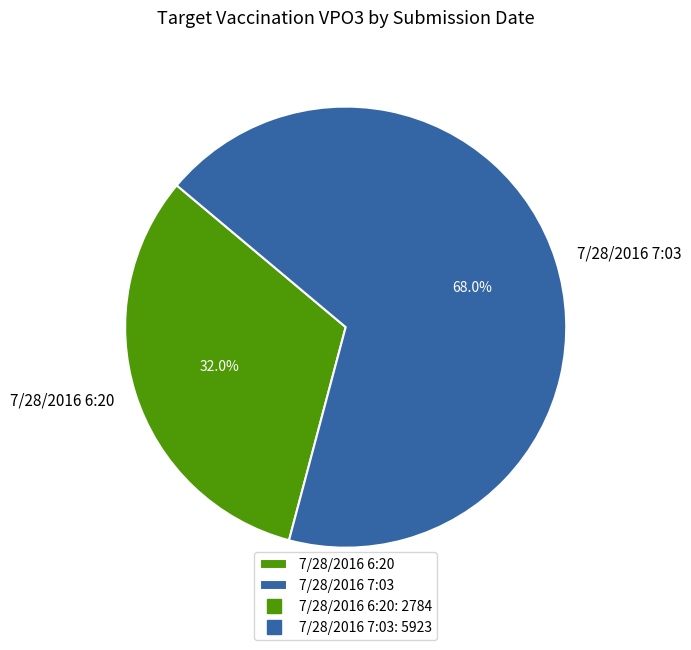

Do 7/28/2016 6:20 and 7/28/2016 7:03 together represent more than half of the pie?

Yes